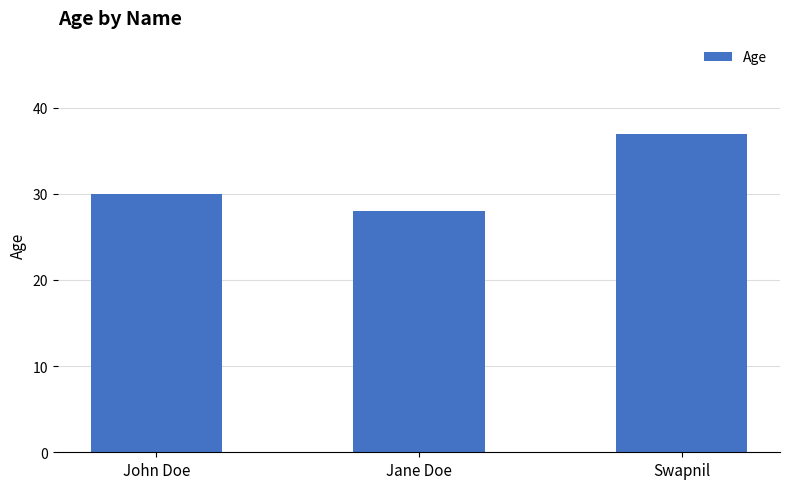

Which category has the lowest value across all series?

Jane Doe